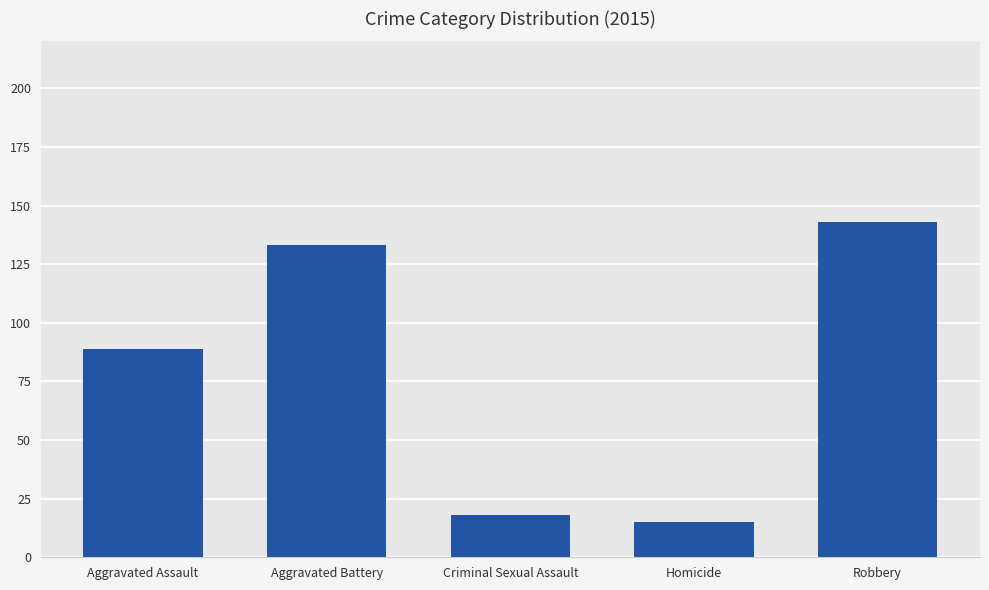

Reading left to right, extract all data points from this chart.

Aggravated Assault=89	Aggravated Battery=133	Criminal Sexual Assault=18	Homicide=15	Robbery=143